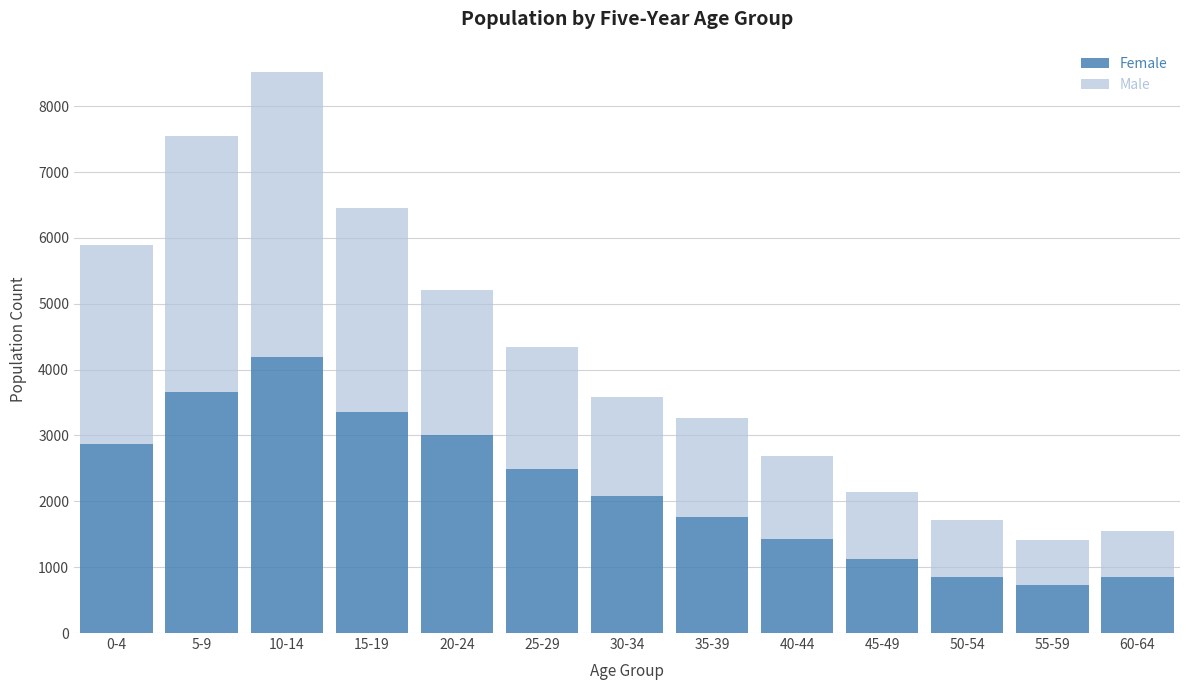

The value of Female at 0-4 is 4271. True or false?

False